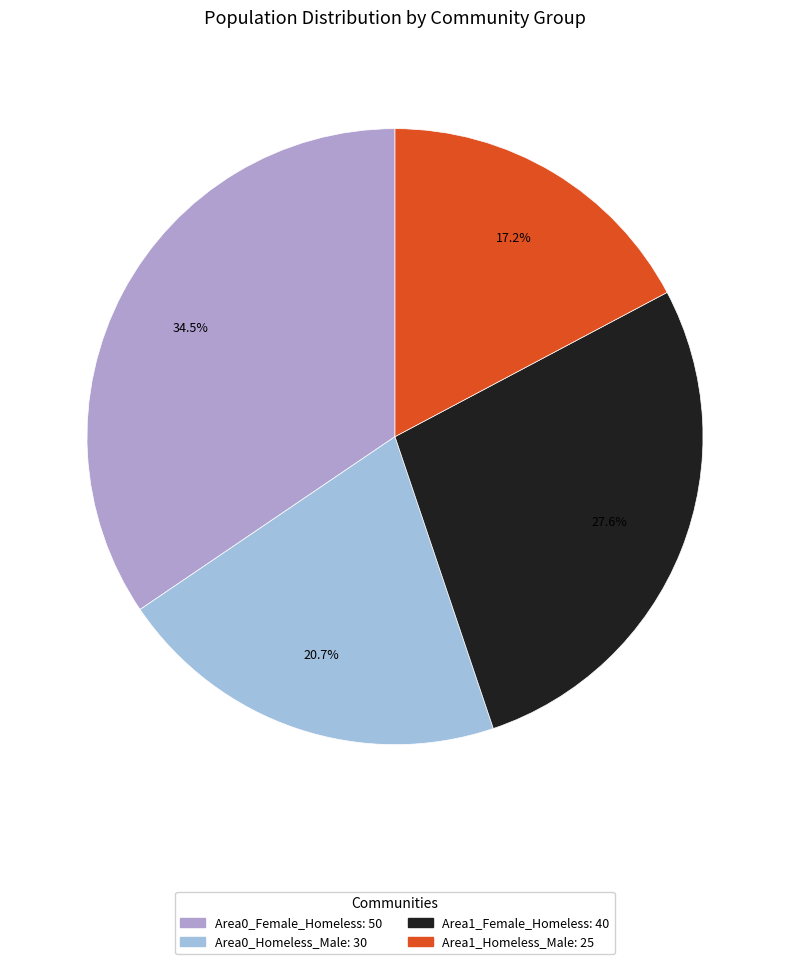

To the nearest percent, what is the average slice percentage?

25%